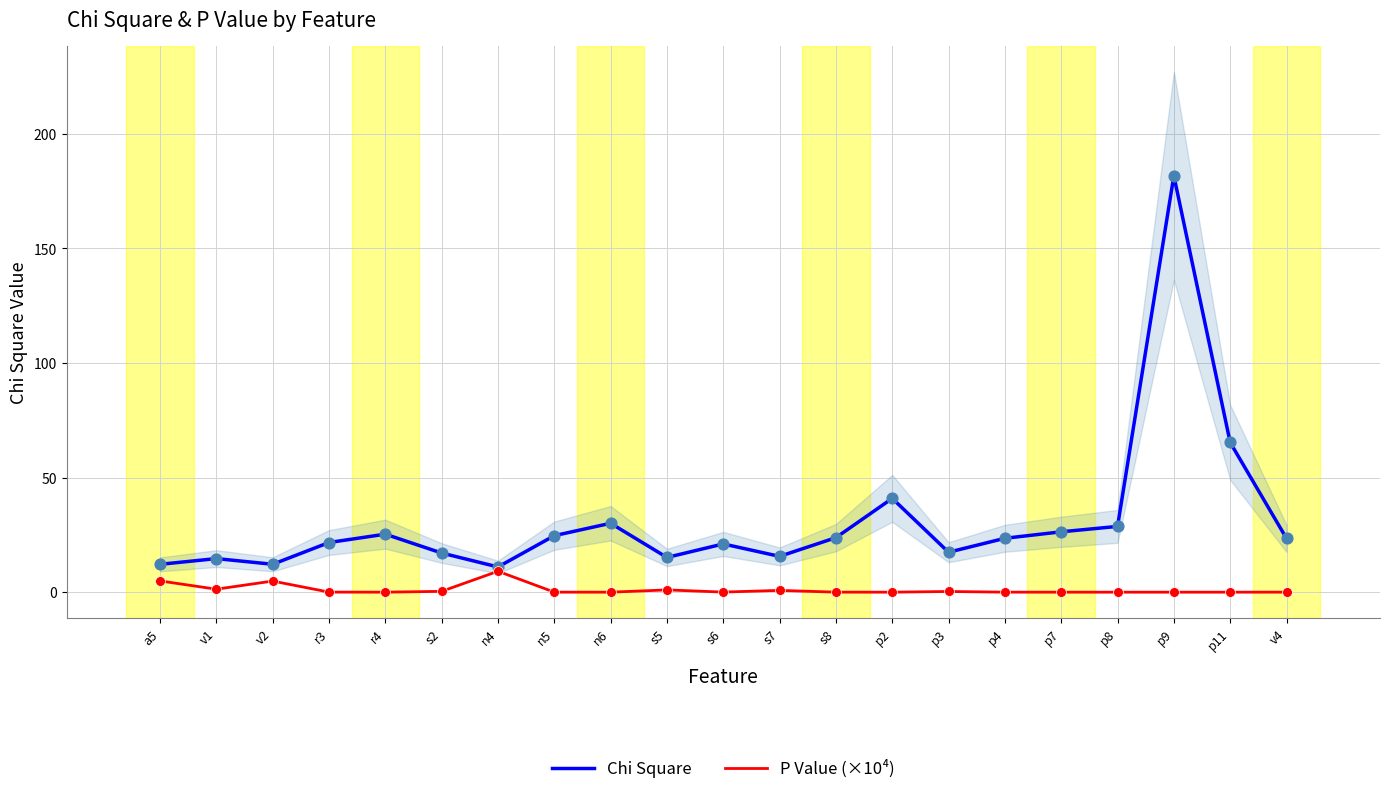

Is the value of Chi Square at s7 greater than the value of P Value (×10⁴) at s5?

Yes